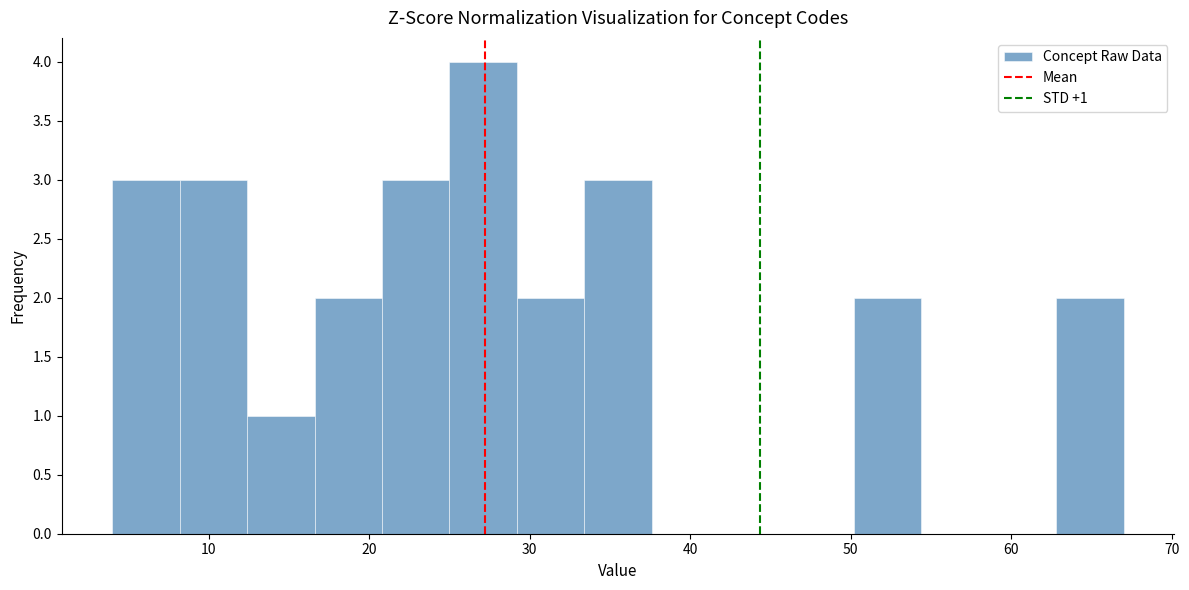

Which range on the x-axis has the tallest bar?

25.0 to 29.2